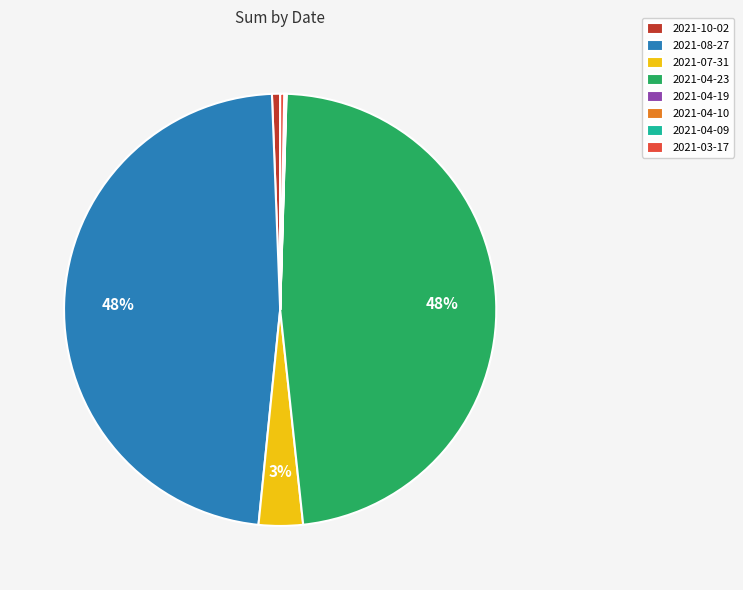

Is there a majority slice in this chart?

No